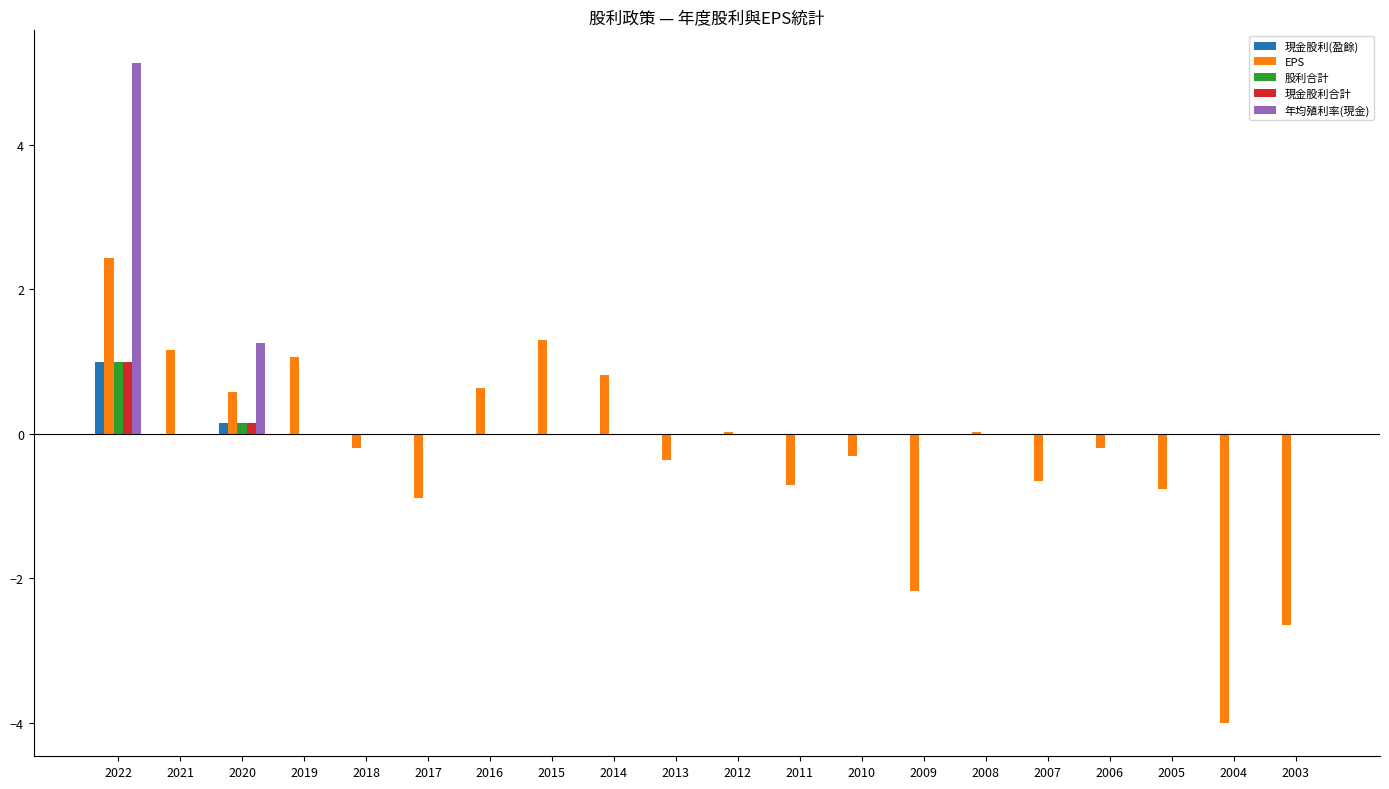

What is the sum of all EPS values?

-4.9